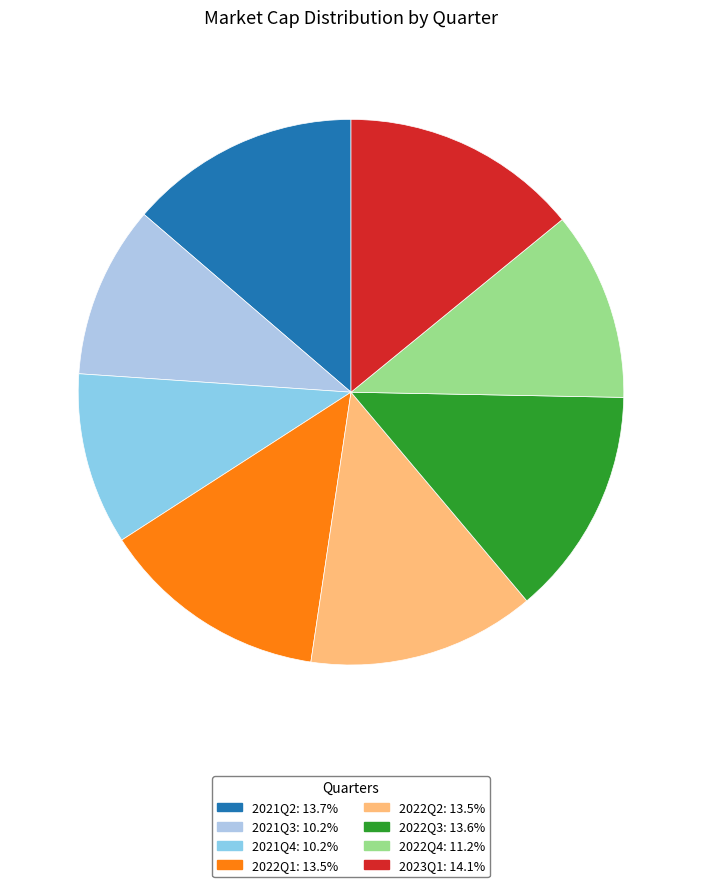

The 2022Q4 slice represents 20% of the pie. True or false?

False